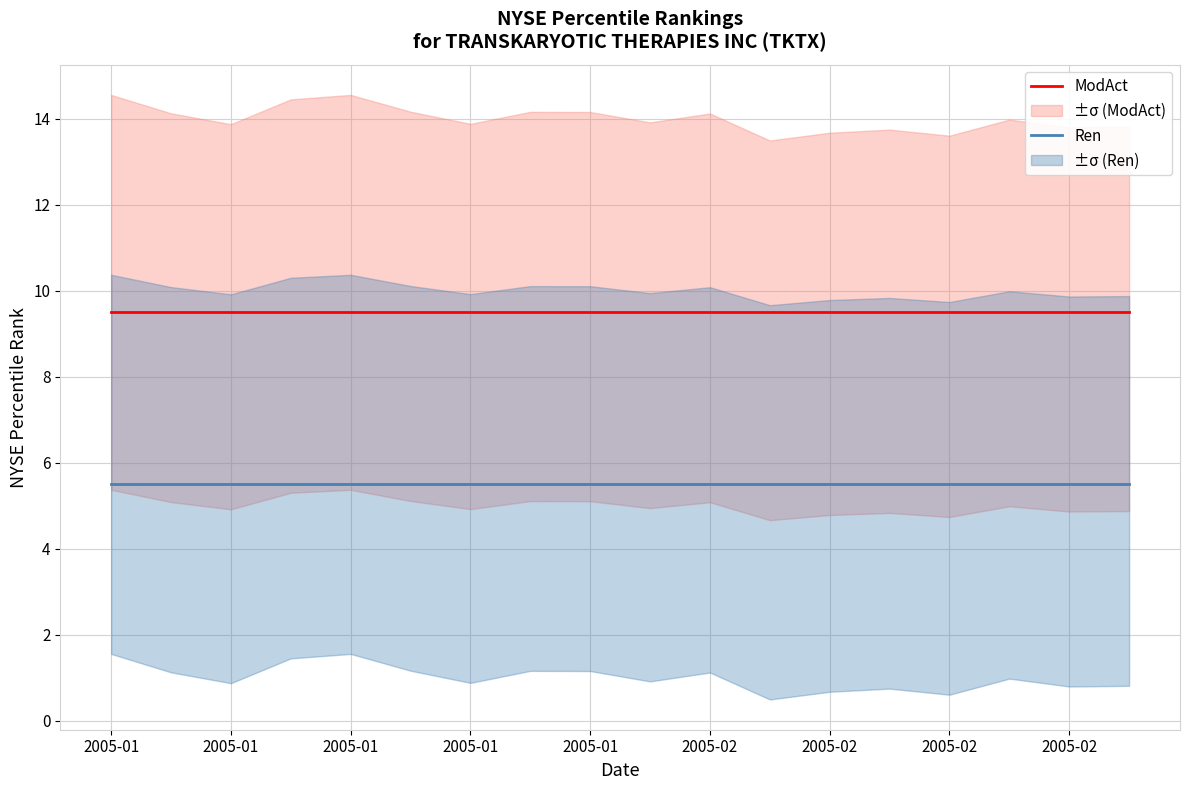

Which series has the largest total across all categories?

ModAct